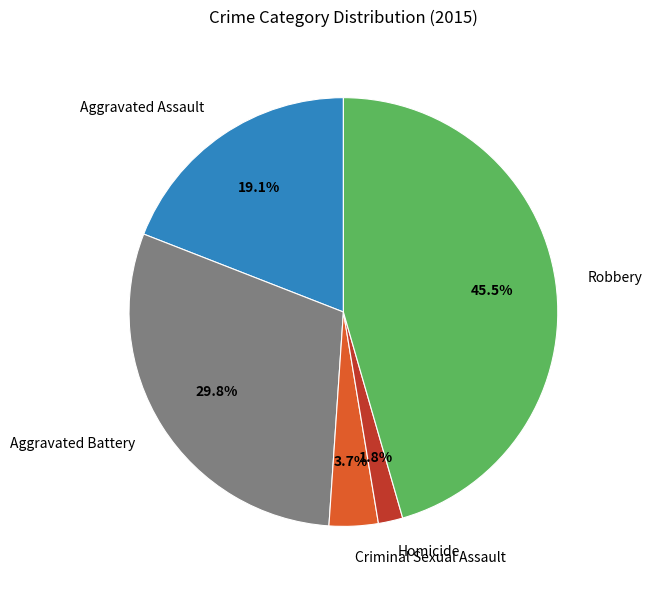

Does any single category account for the majority?

No